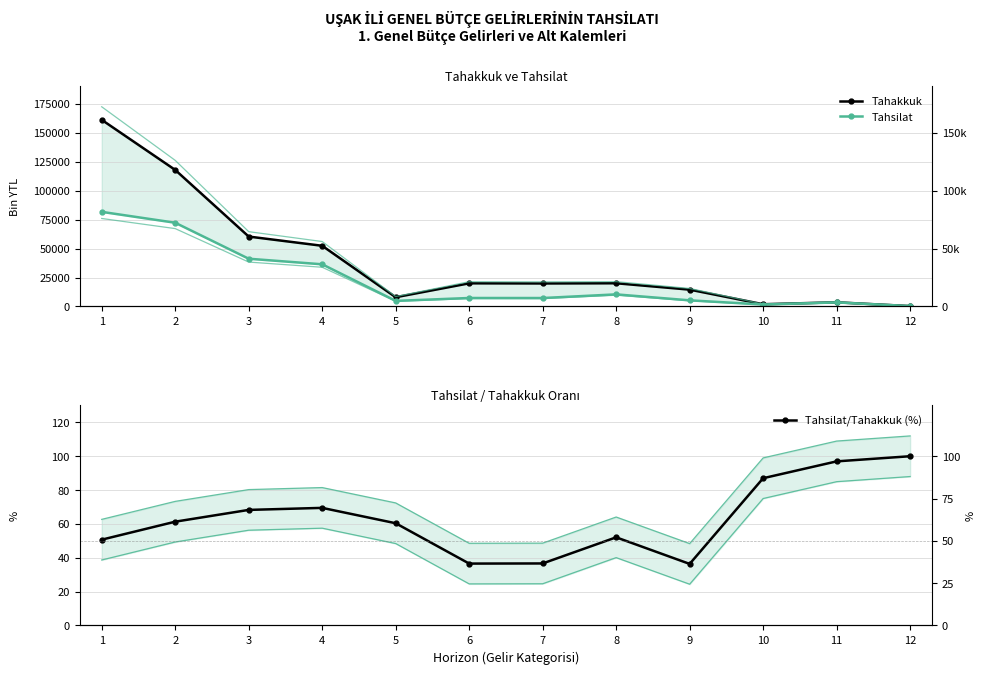

Reading right to left, list all the values displayed in this chart.

Tahakkuk: 309.0	3590.0	1917.0	14531.0	20042.0	19871.0	19990.0	7972.0	52396.0	60368.0	117910.0	161167.0
Tahsilat: 309.0	3481.0	1668.0	5285.0	10438.0	7281.0	7309.0	4815.0	36407.0	41222.0	72300.0	81701.0
Tahsilat/Tahakkuk (%): 100.0	97.0	87.0	36.4	52.1	36.6	36.6	60.4	69.5	68.3	61.3	50.7